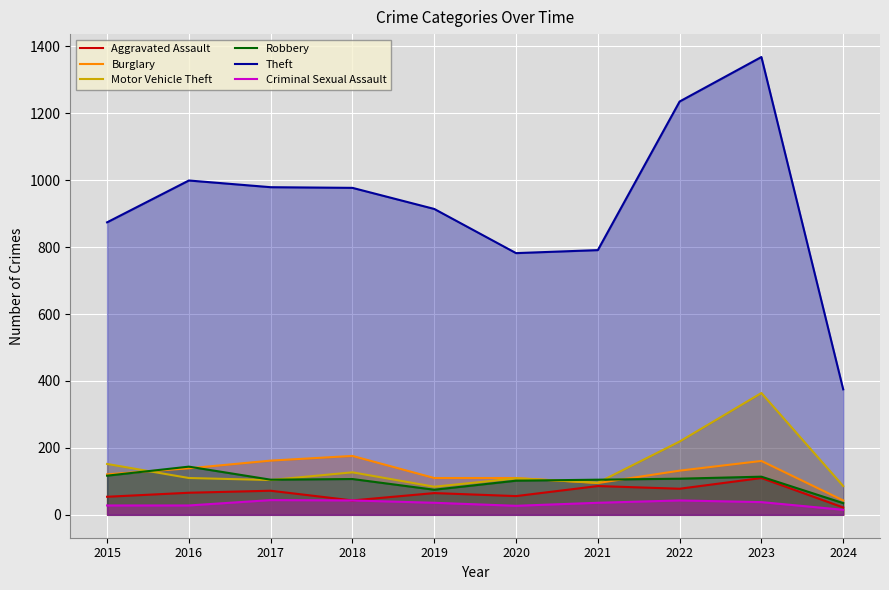

How many lines are shown in the chart?

6